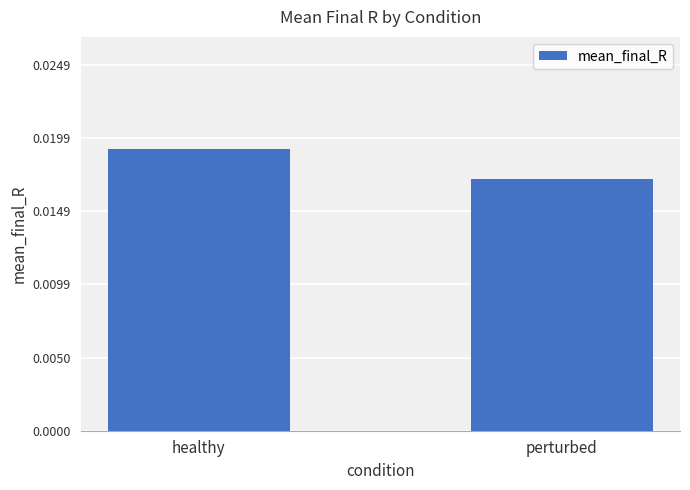

Count the values in the range 0 to 1.

2